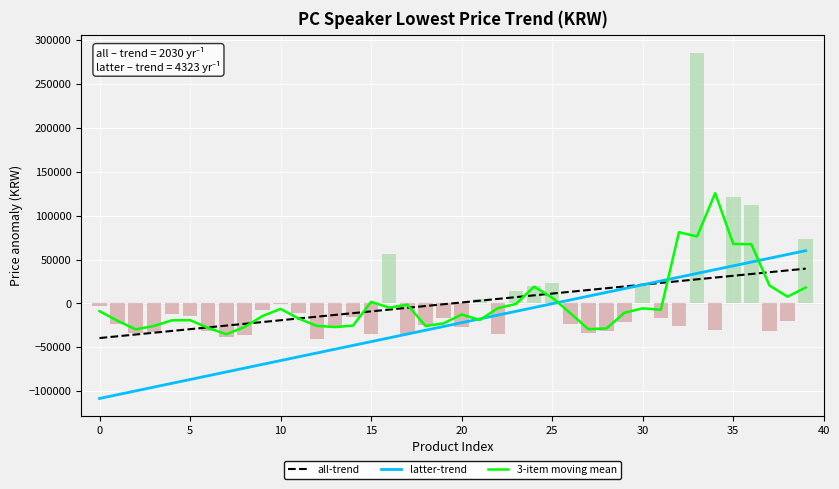

What is the label of the 2nd bar from the right?

38